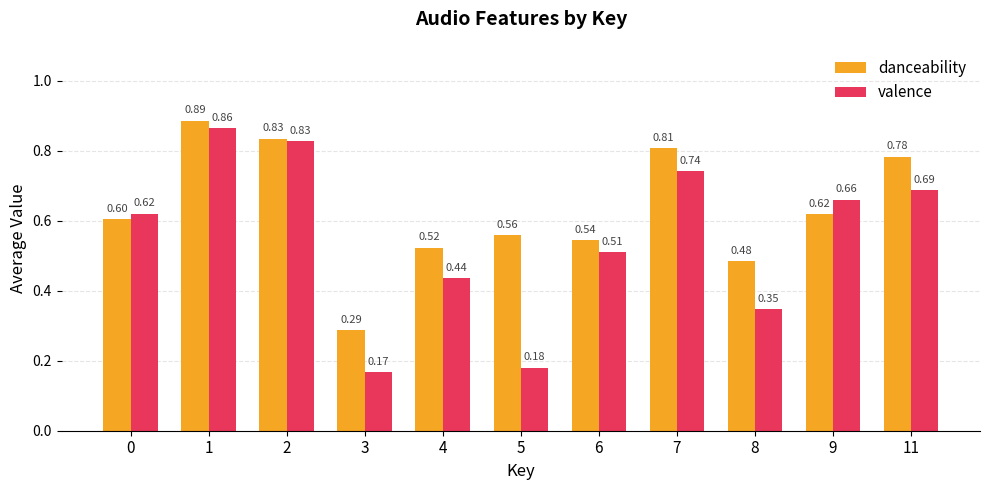

What is the sum of all valence values?

6.0